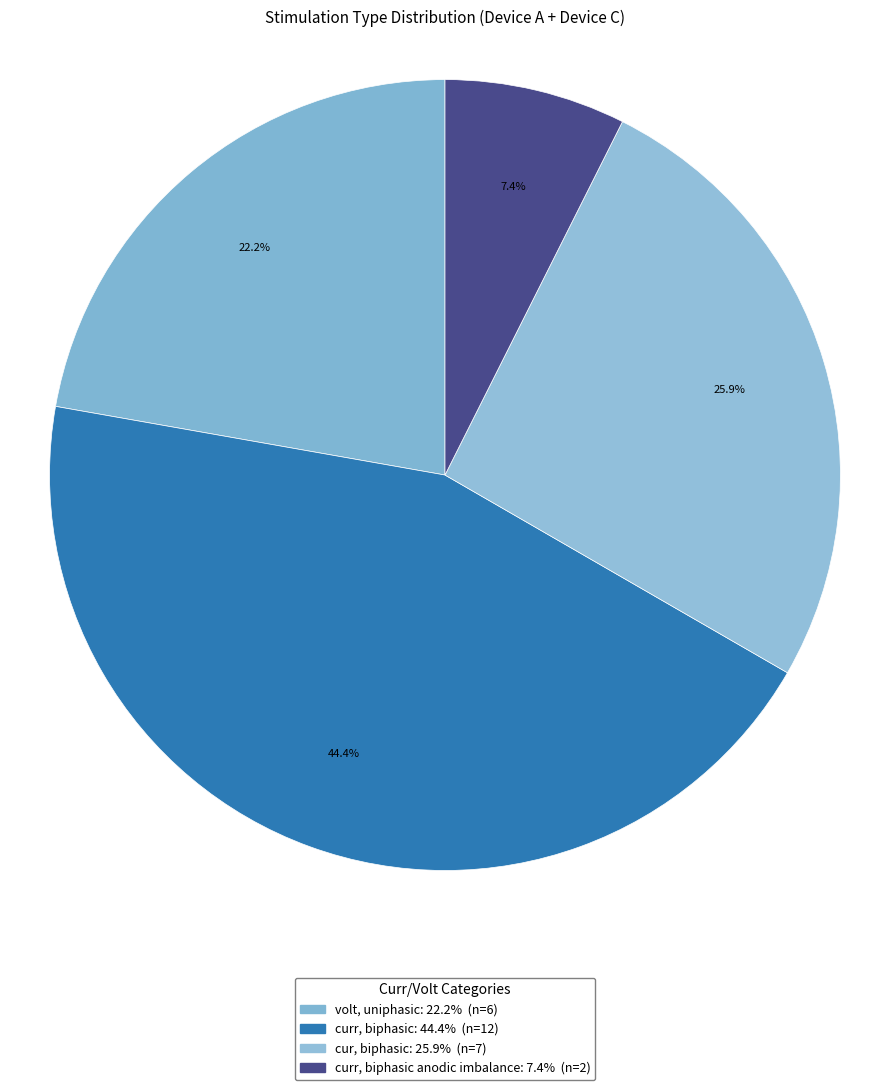

How many slices are in this pie chart?

4